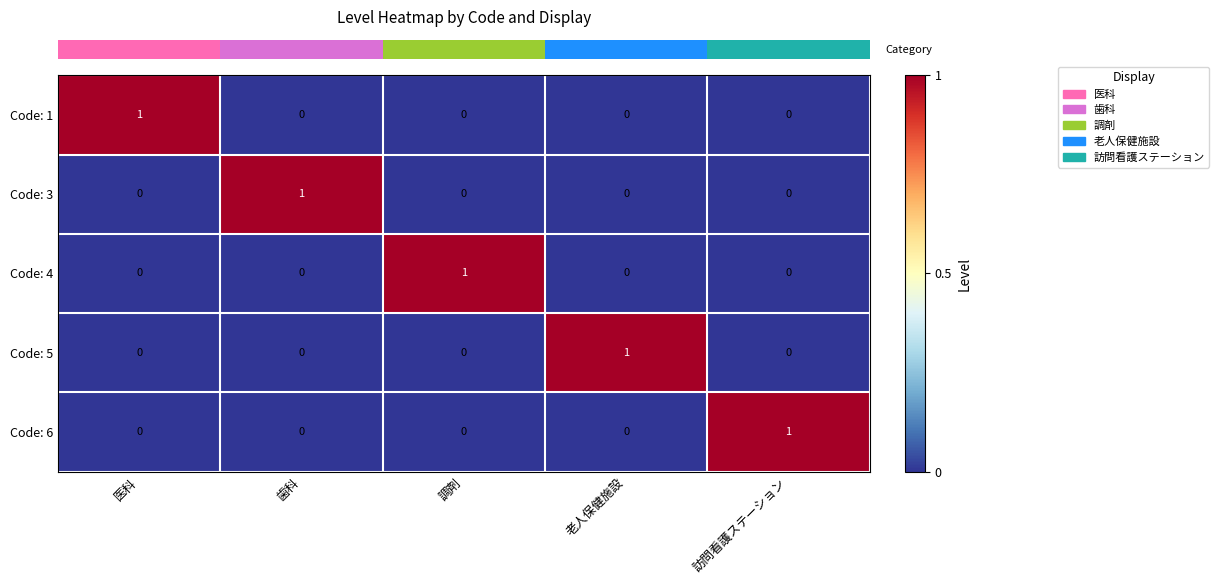

True or false: Code: 3 has a value of -1 at 老人保健施設.

False